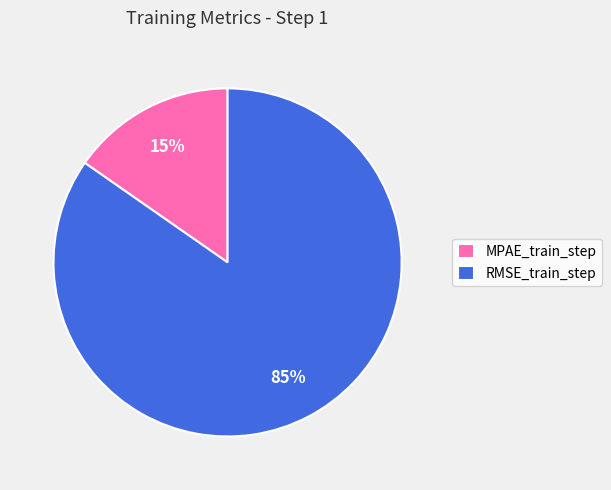

To the nearest percent, what is the combined percentage of RMSE_train_step and MPAE_train_step?

100%